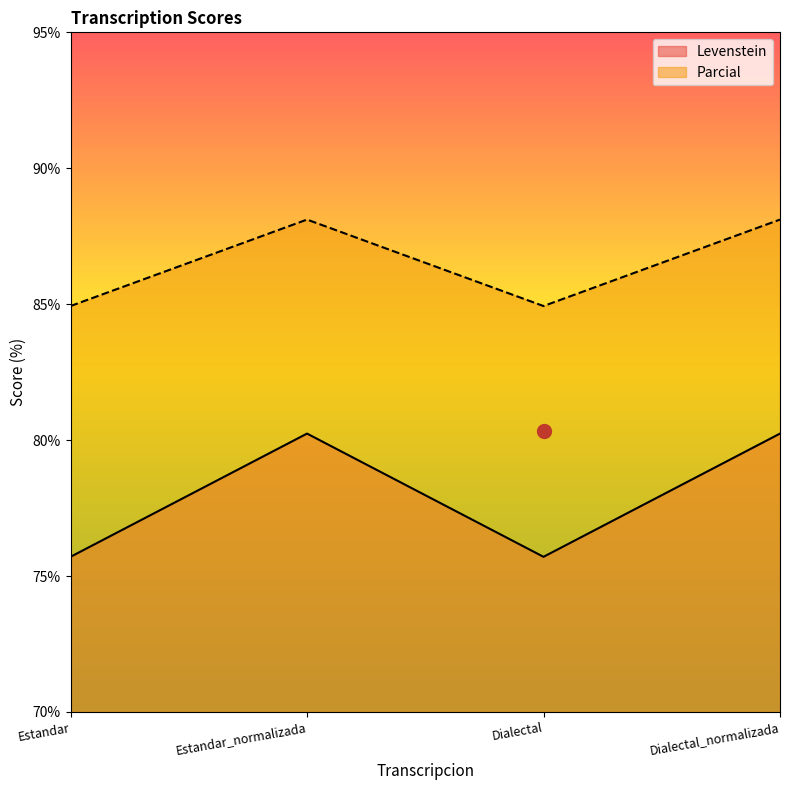

Reading left to right, extract all data points from this chart.

Levenstein: Estandar=75.7	Estandar_normalizada=80.2	Dialectal=75.7	Dialectal_normalizada=80.2
Parcial: Estandar=84.9	Estandar_normalizada=88.1	Dialectal=84.9	Dialectal_normalizada=88.1